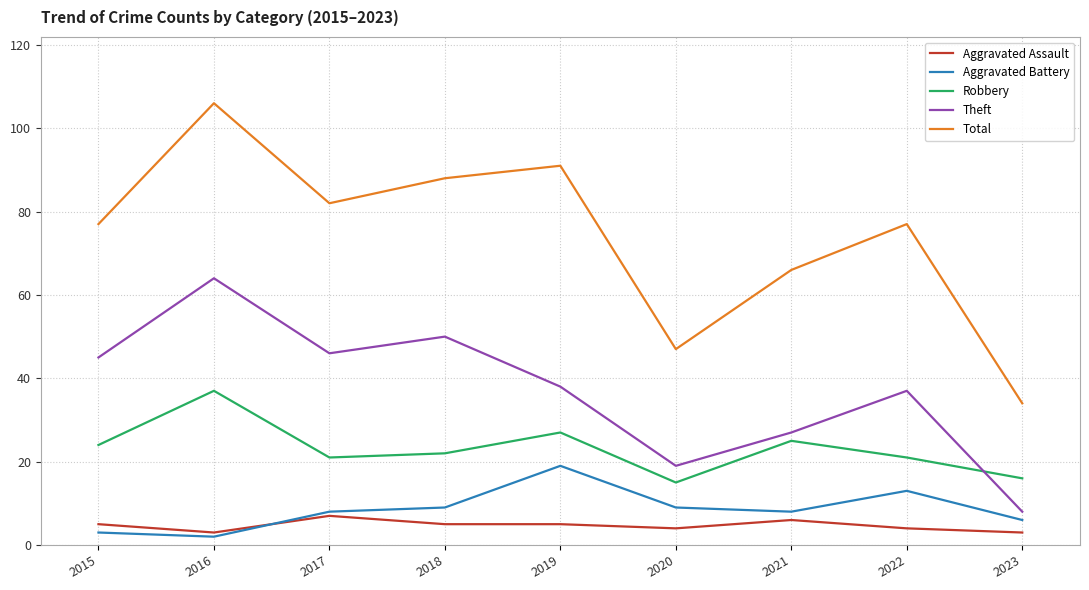

In Theft, how many points are higher than both neighbors (excluding endpoints)?

3